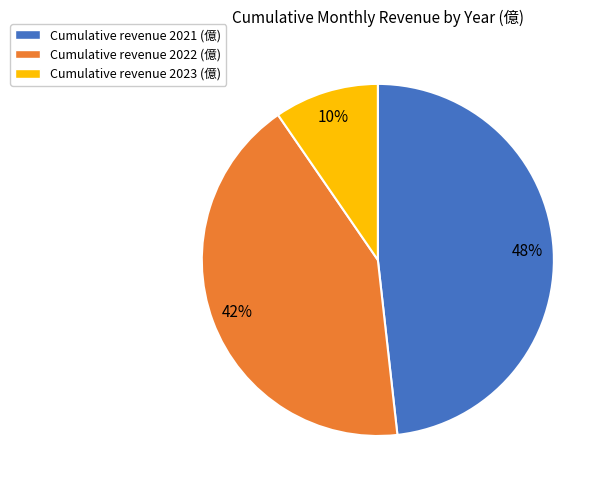

Which category has the biggest portion of the pie?

Cumulative revenue 2021 (億)